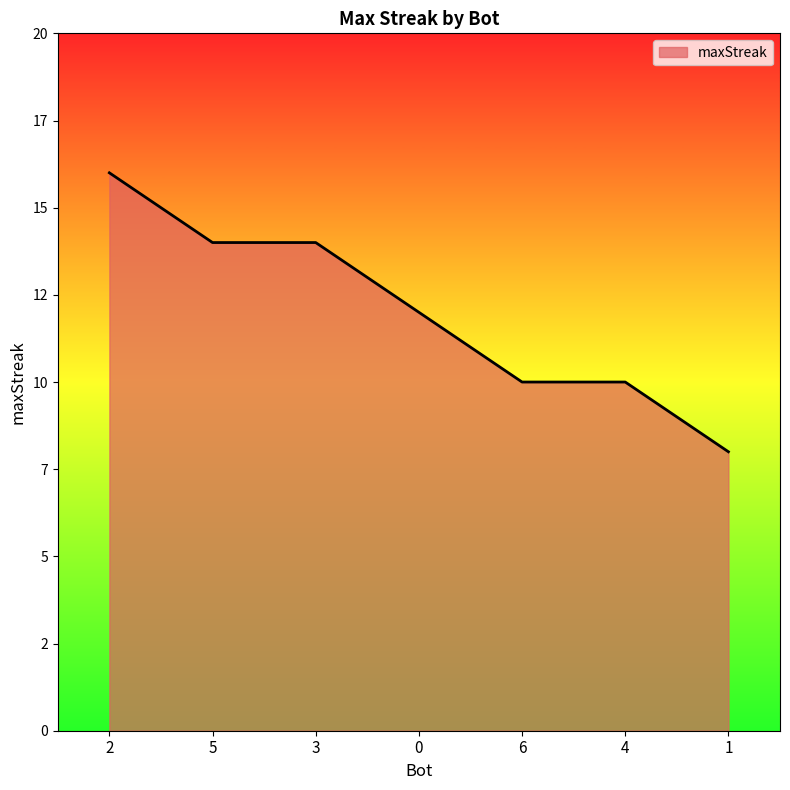

Rank the categories by value from highest to lowest.

2, 5, 3, 0, 6, 4, 1